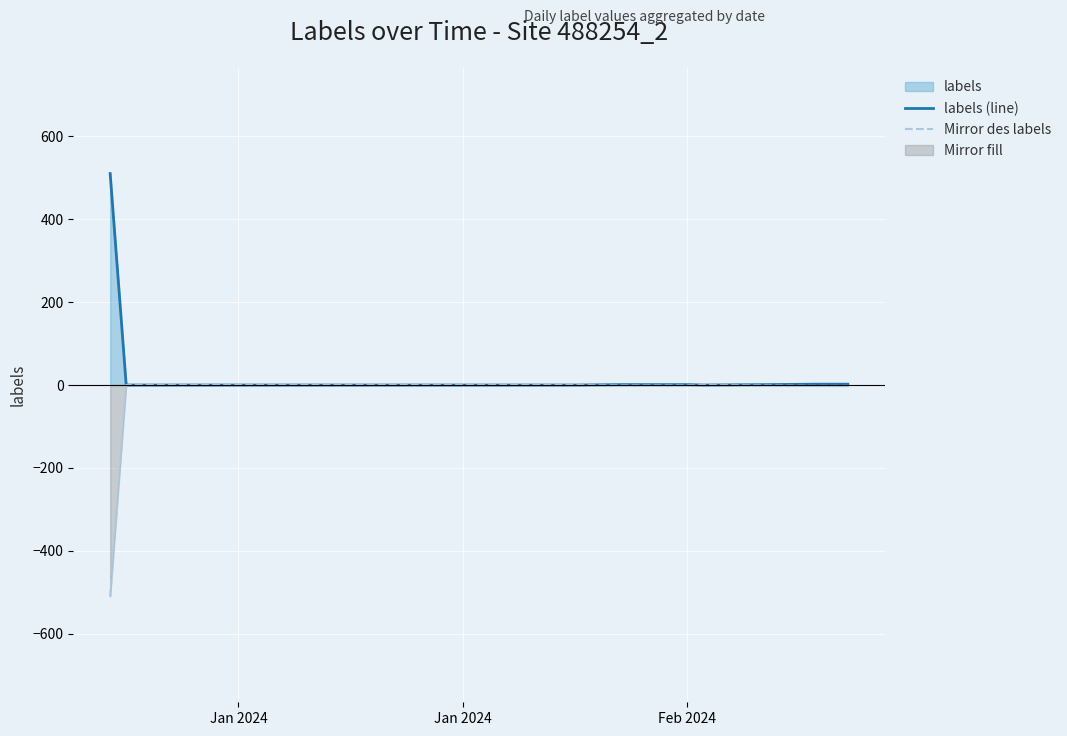

Count the number of data series in this chart.

2